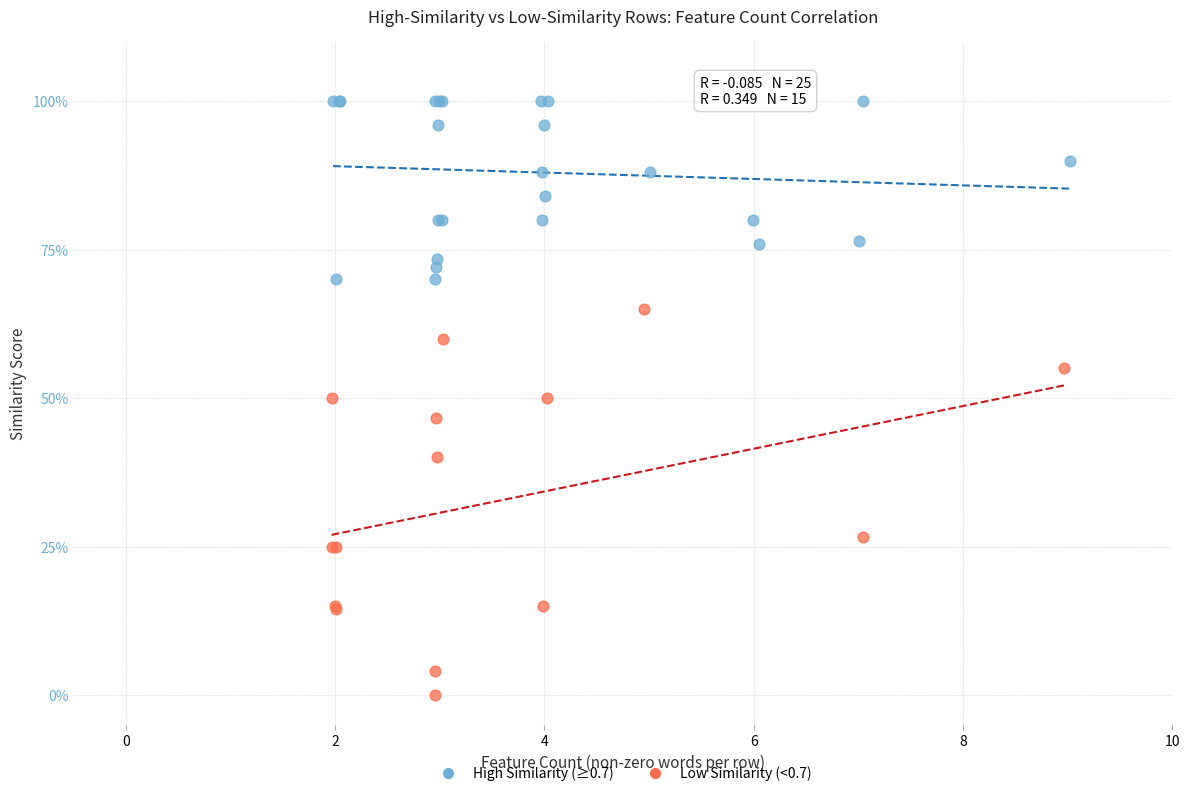

Which series contains the highest Y value?

High Similarity (≥0.7)